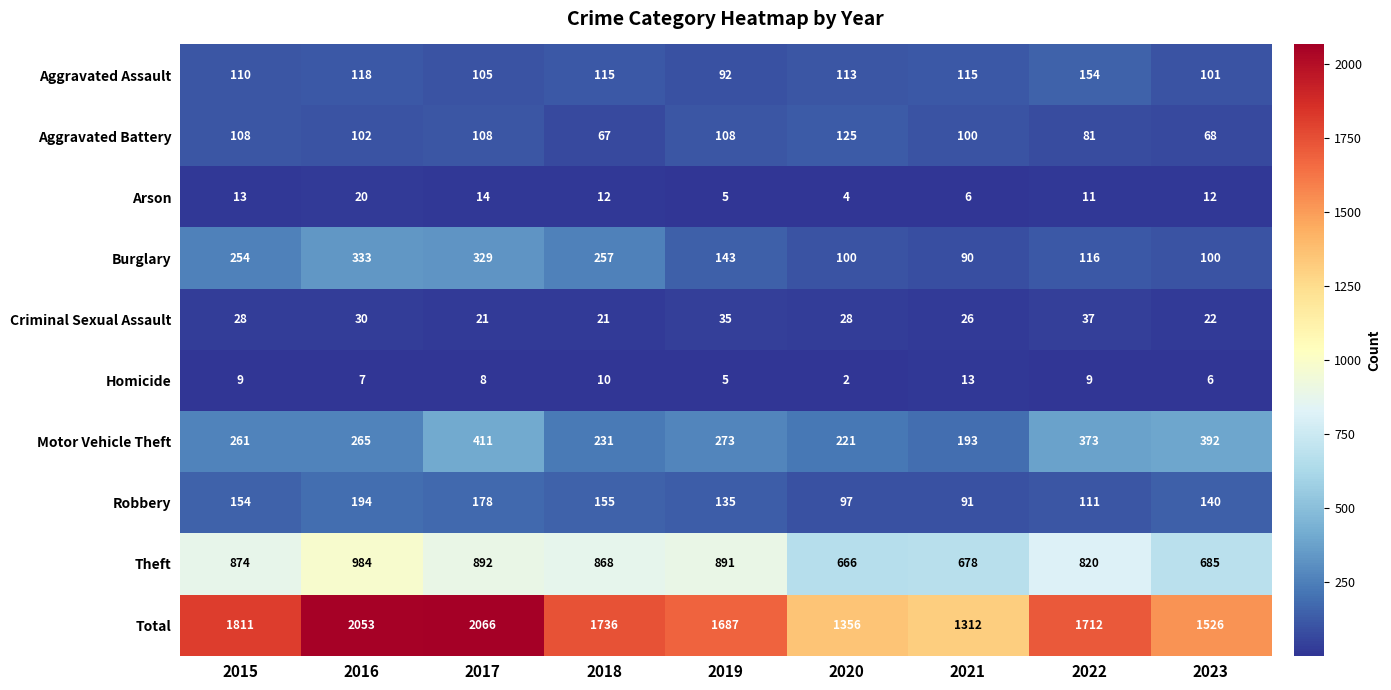

At which category is the sum across all series the highest?

2017